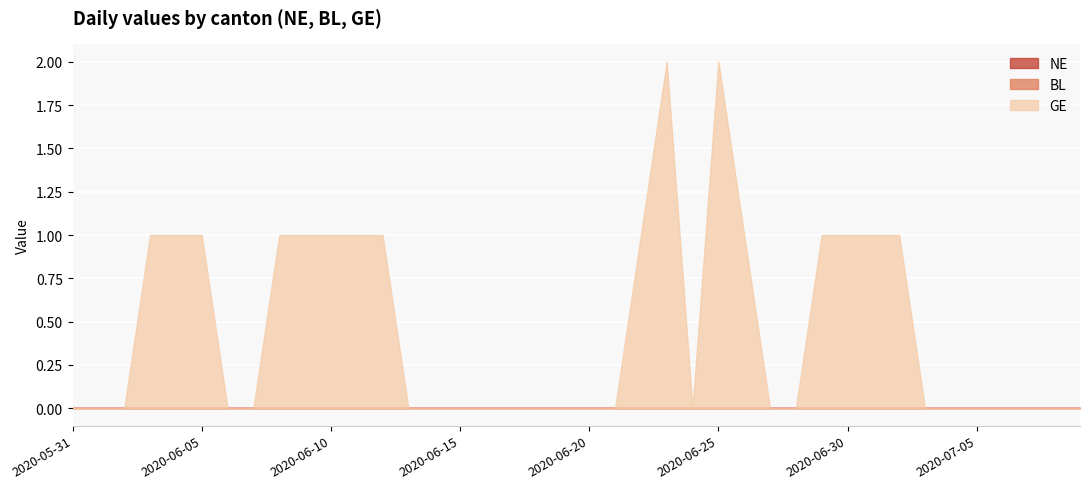

The value of GE at 2020-06-08 is 0. True or false?

False